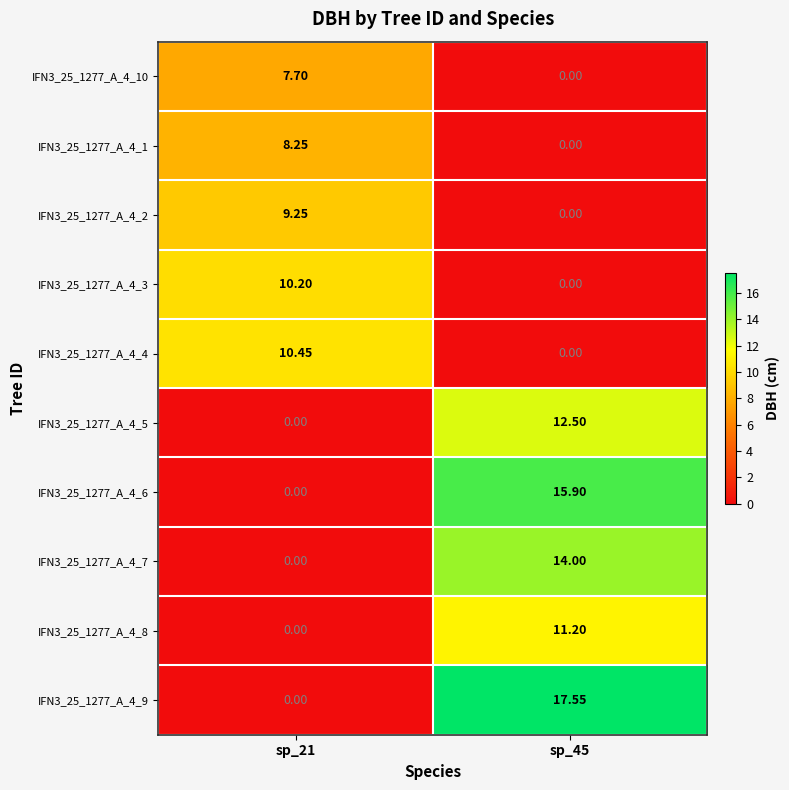

At how many categories does at least one series exceed 16?

1